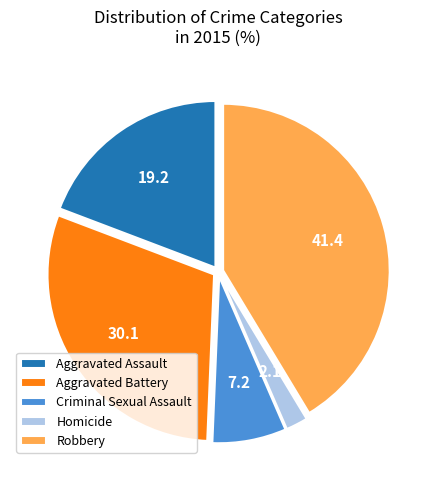

Is there any slice that represents more than half of the pie?

No